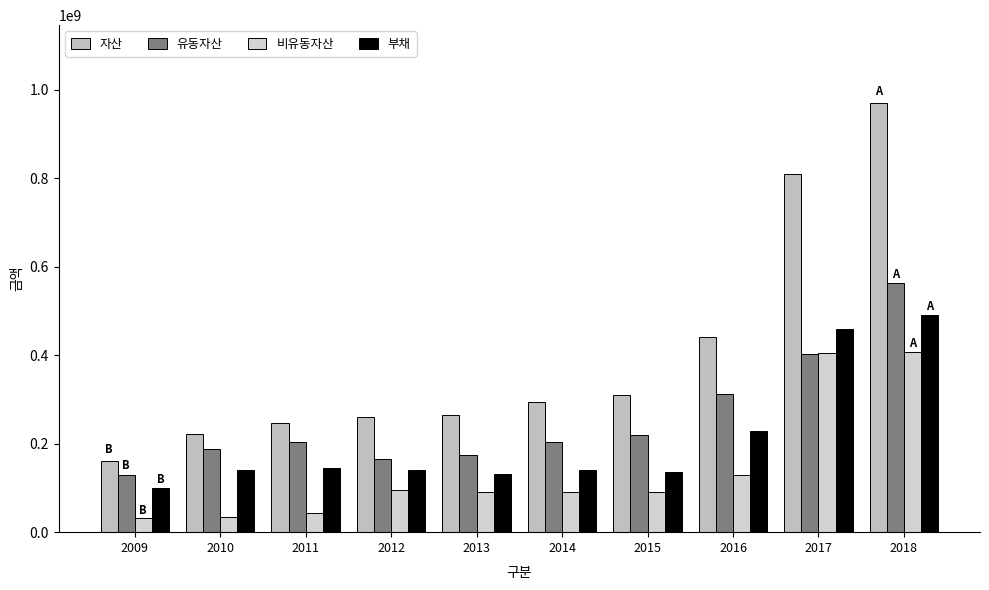

Rank the series by their average value, from highest to lowest.

자산, 유동자산, 부채, 비유동자산